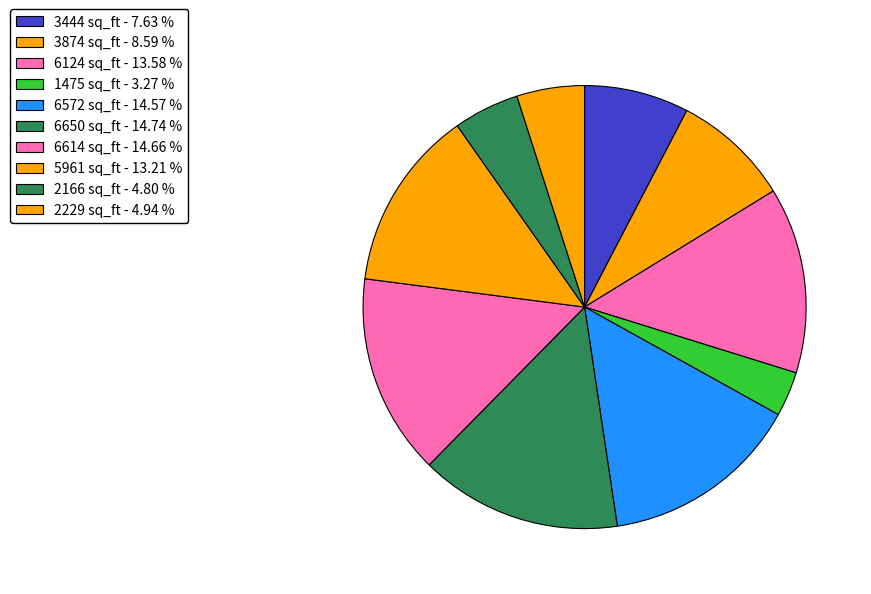

True or false: 6650 sq_ft accounts for 7% of the total.

False